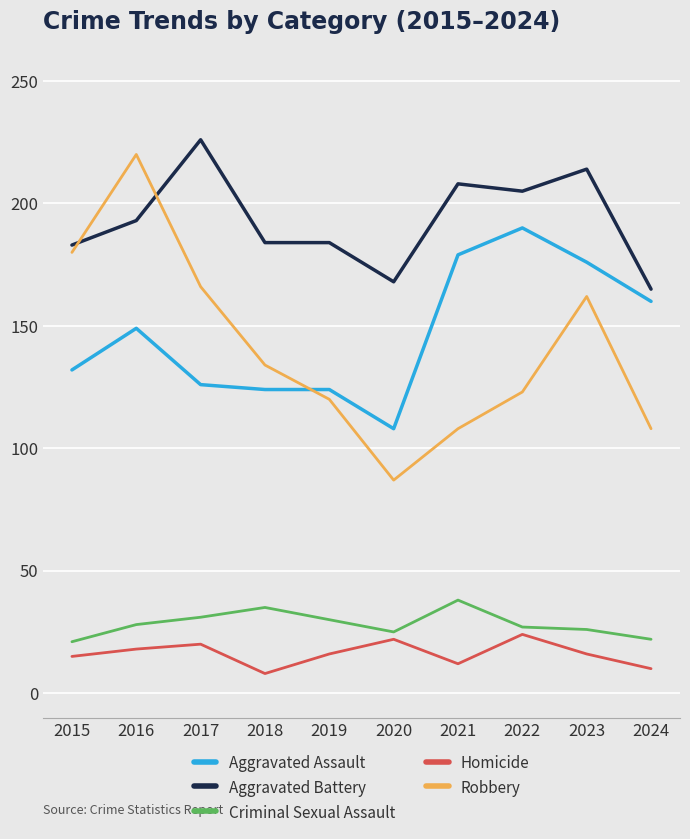

What is the difference between the second highest and second lowest values in the Criminal Sexual Assault series?

13